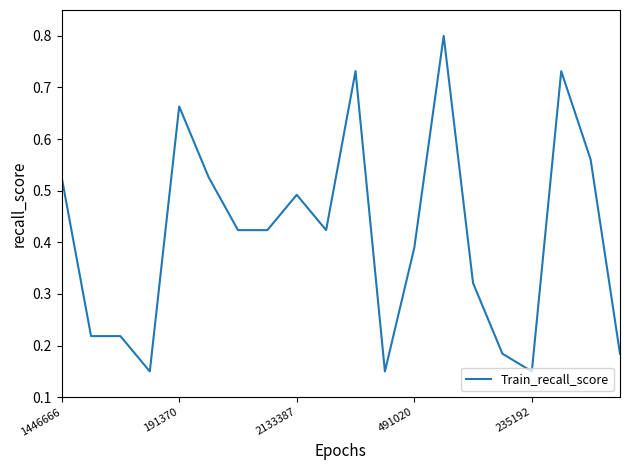

True or false: there are more than 0 points higher than both neighbors.

True